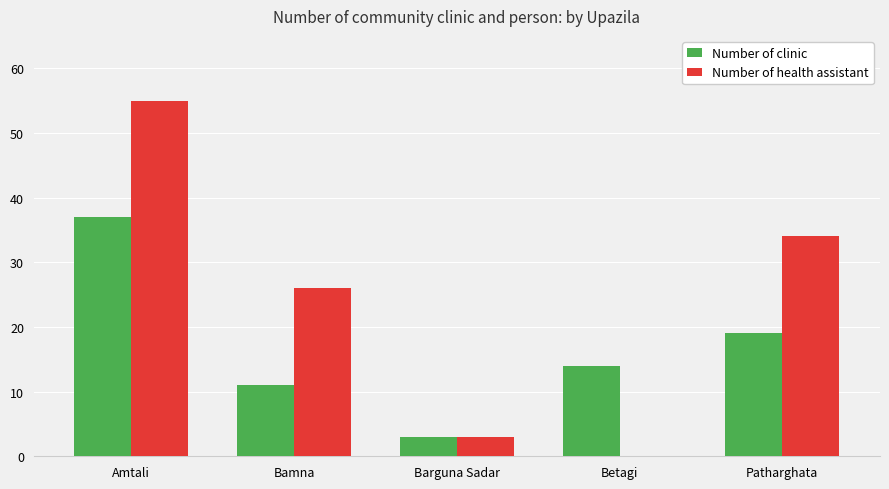

Reading left to right, list all the values displayed in this chart.

Number of clinic: Amtali=37	Bamna=11	Barguna Sadar=3	Betagi=14	Patharghata=19
Number of health assistant: Amtali=55	Bamna=26	Barguna Sadar=3	Betagi=0	Patharghata=34